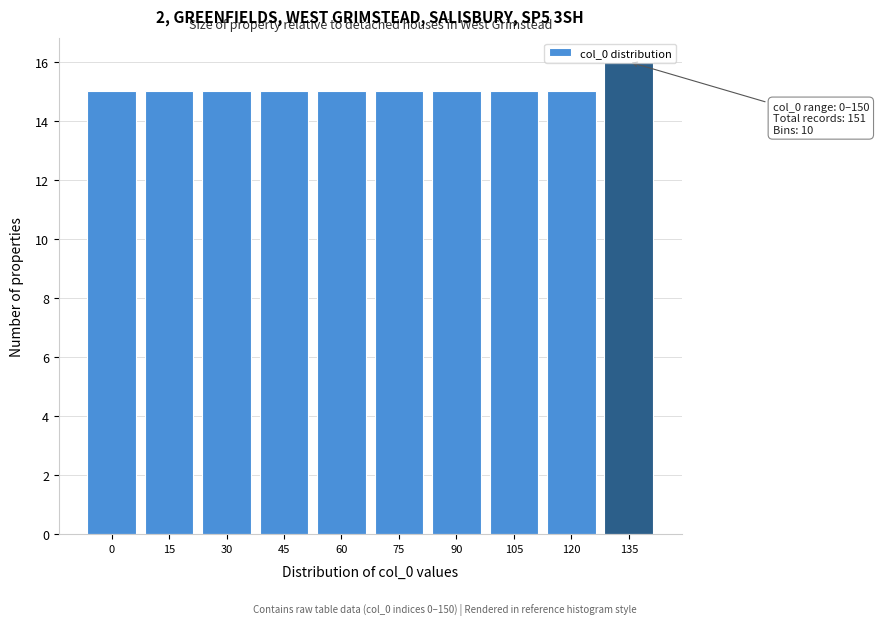

Is it true that the value at 120 is 7?

False